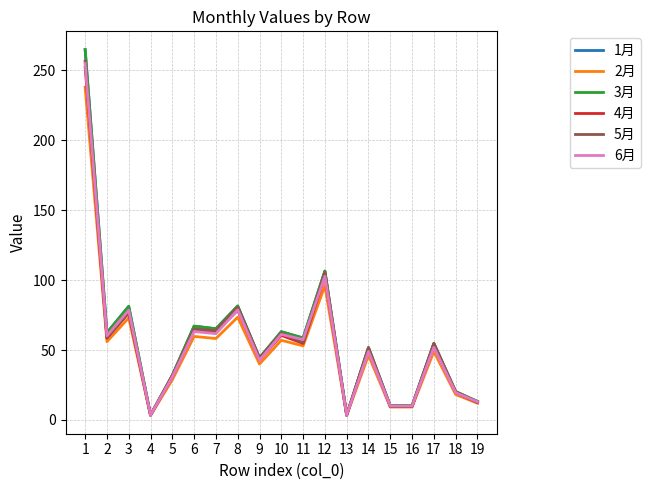

What is the difference between the highest and lowest values at 3?

8.2